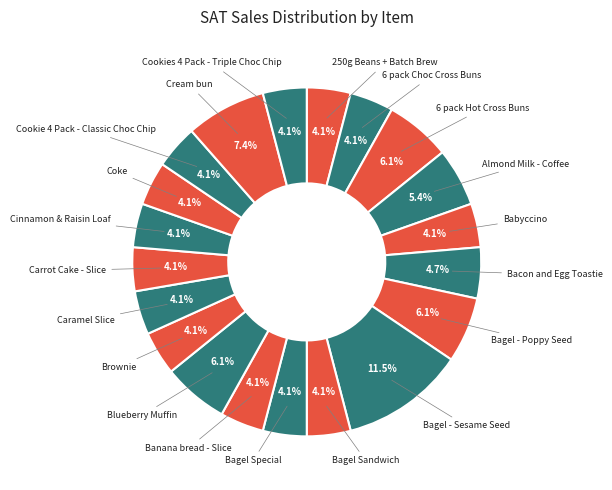

Is it true that Bagel - Poppy Seed is 19% of the pie?

False